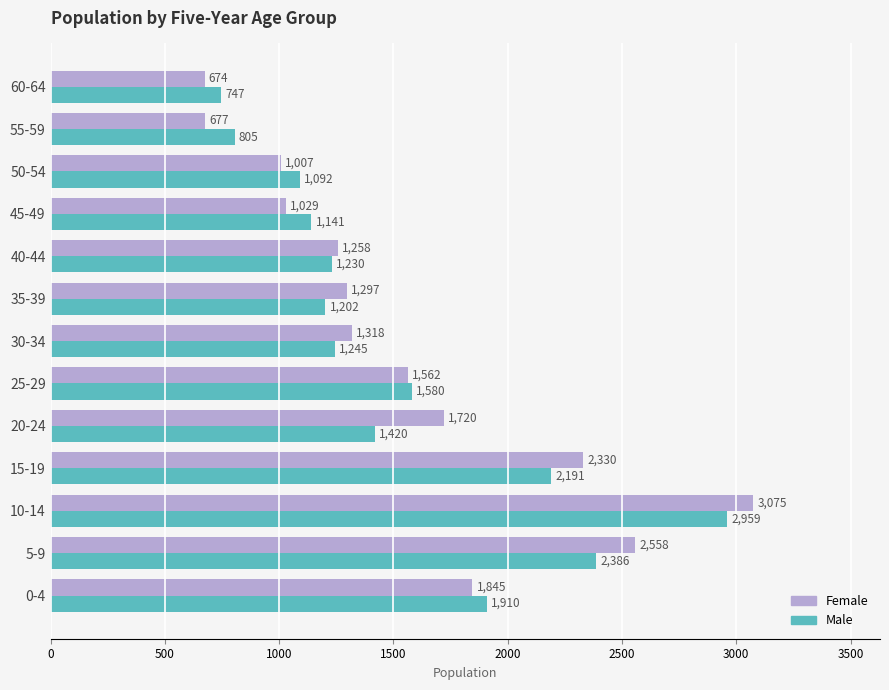

Between 5-9 and 20-24, which series saw the biggest shift?

Male